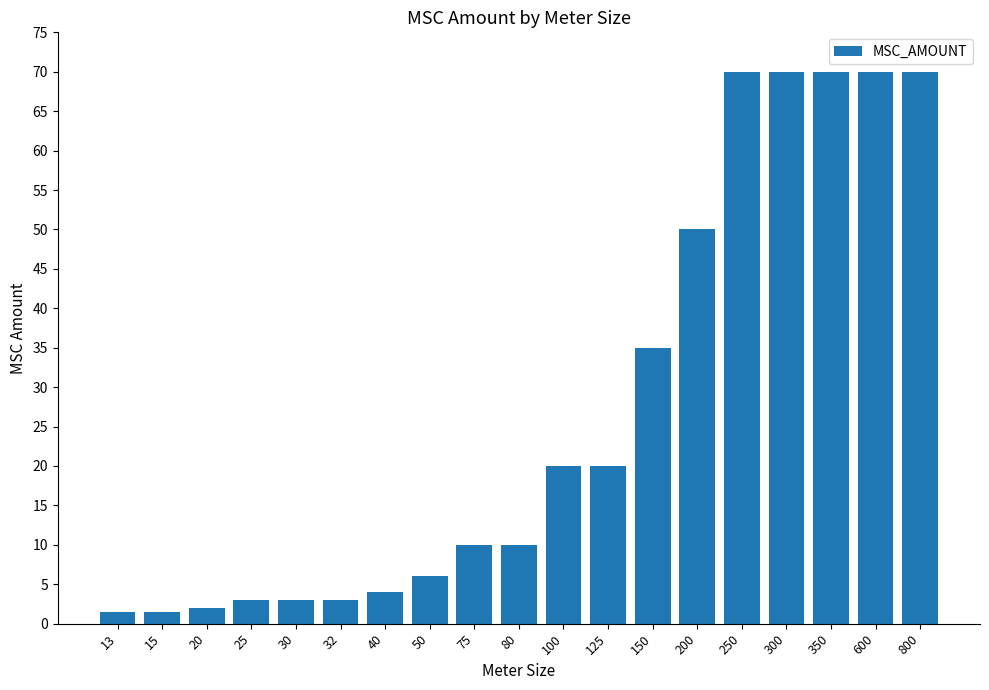

What is the minimum value shown in the chart?

1.5